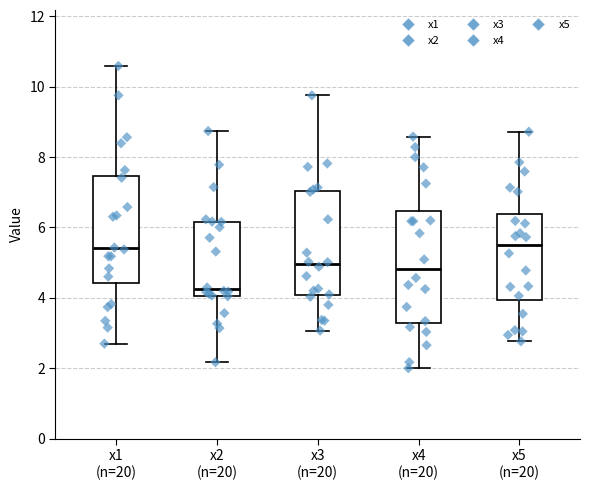

Reading left to right, transcribe this box plot: for each box, give where its median line is, the range the box spans, and where its two whiskers end, as read against the y-axis. The values are not printed on the chart, so give them approximately, as read against the axis.

x1 (n=20): median 5.4, box 4.4 to 7.4, whiskers 2.6 to 10.6
x2 (n=20): median 4.2, box 4.0 to 6.2, whiskers 2.2 to 8.8
x3 (n=20): median 5.0, box 4.0 to 7.0, whiskers 3.0 to 9.8
x4 (n=20): median 4.8, box 3.2 to 6.4, whiskers 2.0 to 8.6
x5 (n=20): median 5.4, box 4.0 to 6.4, whiskers 2.8 to 8.8